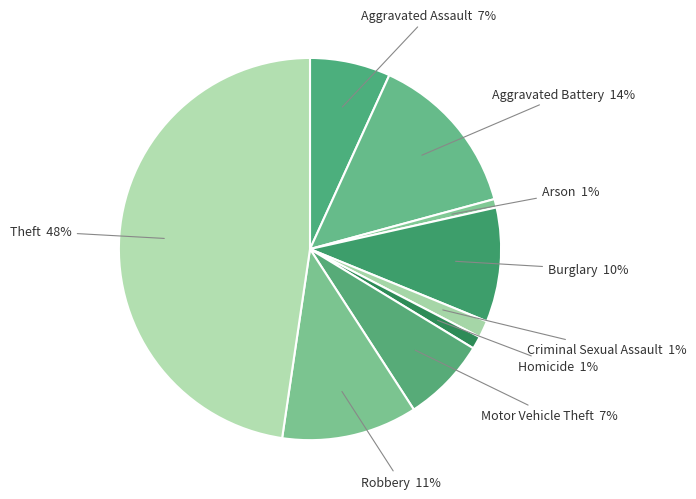

Combined, do Homicide and Criminal Sexual Assault account for over 50%?

No